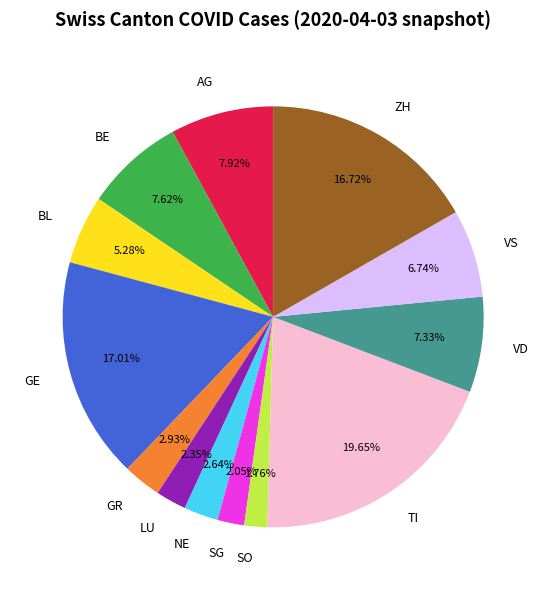

What percentage is the ZH slice, to the nearest percent?

17%